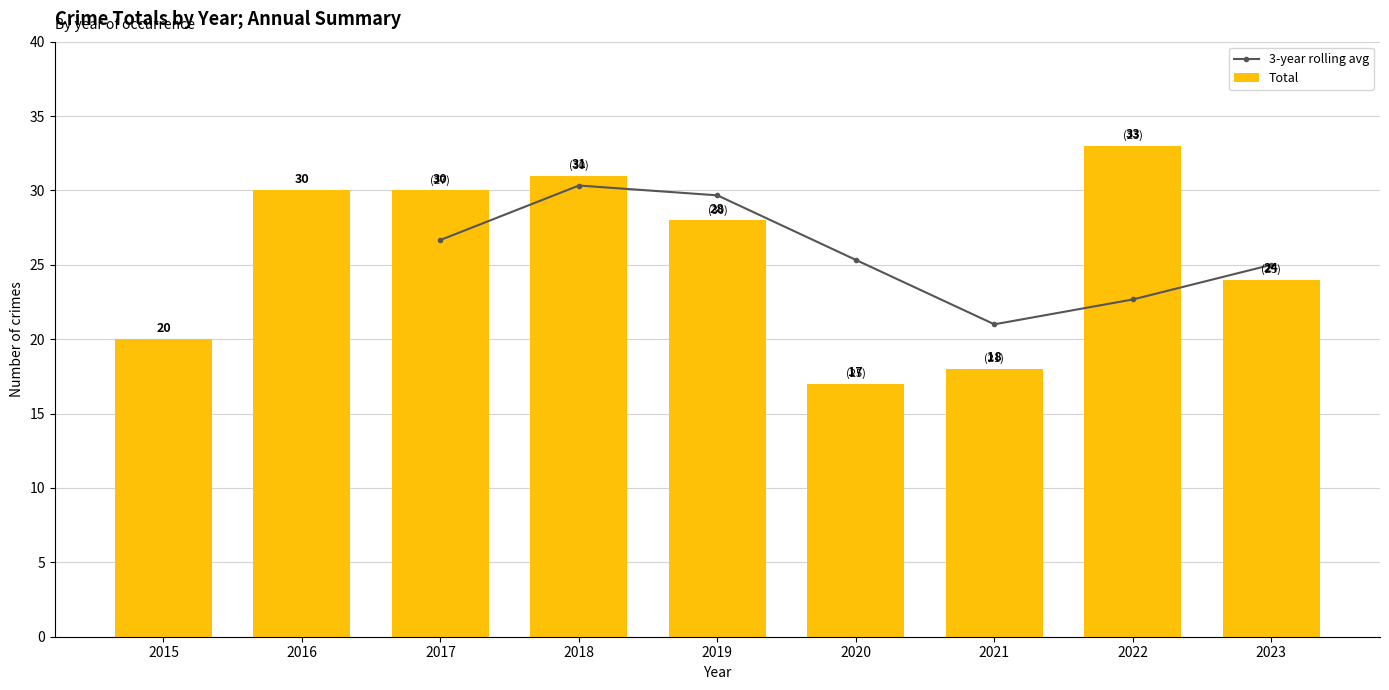

What is the difference between the Total values at 2019 and 2017?

2